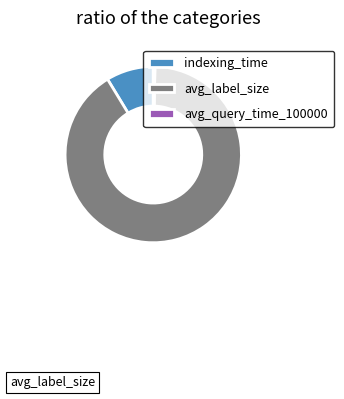

Which category has the smallest portion of the pie?

avg_query_time_100000